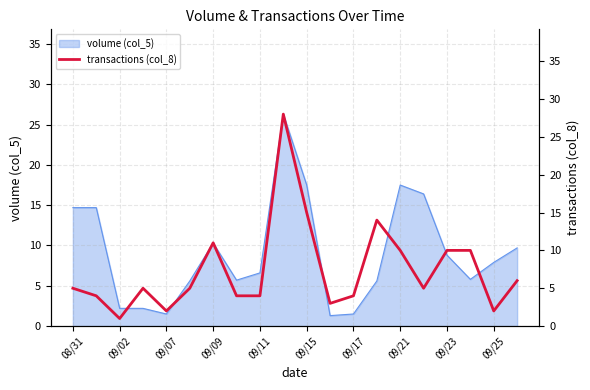

What is the highest value of the volume (col_5) series?

26.3